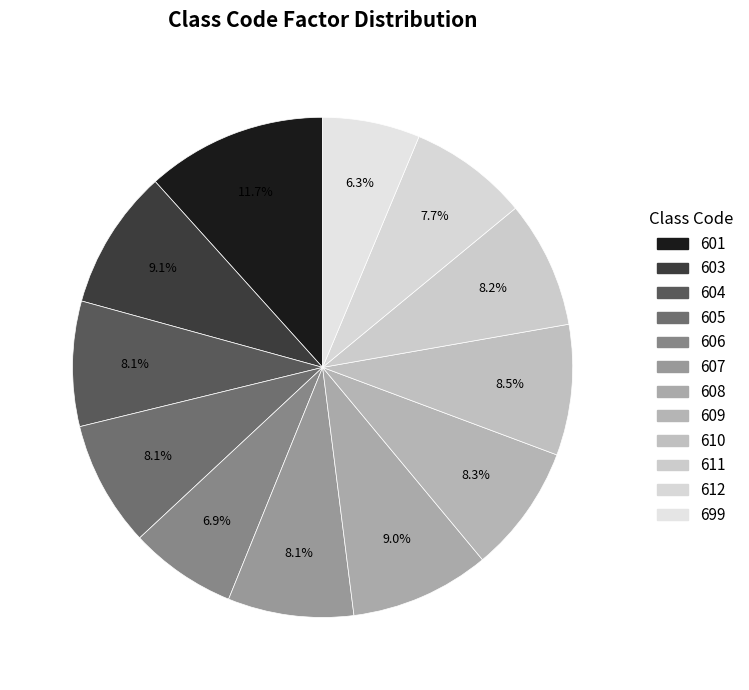

Is the sum of 609 and 601 greater than half?

No